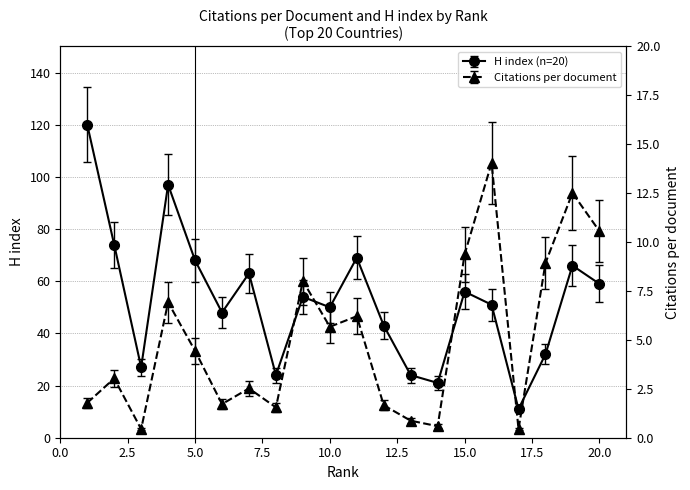

What is the difference between the second highest and minimum values in the Citations per document series?

12.1